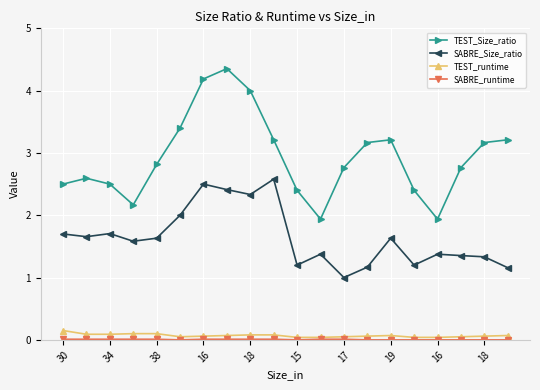

True or false: SABRE_Size_ratio and TEST_runtime cross at least once.

False